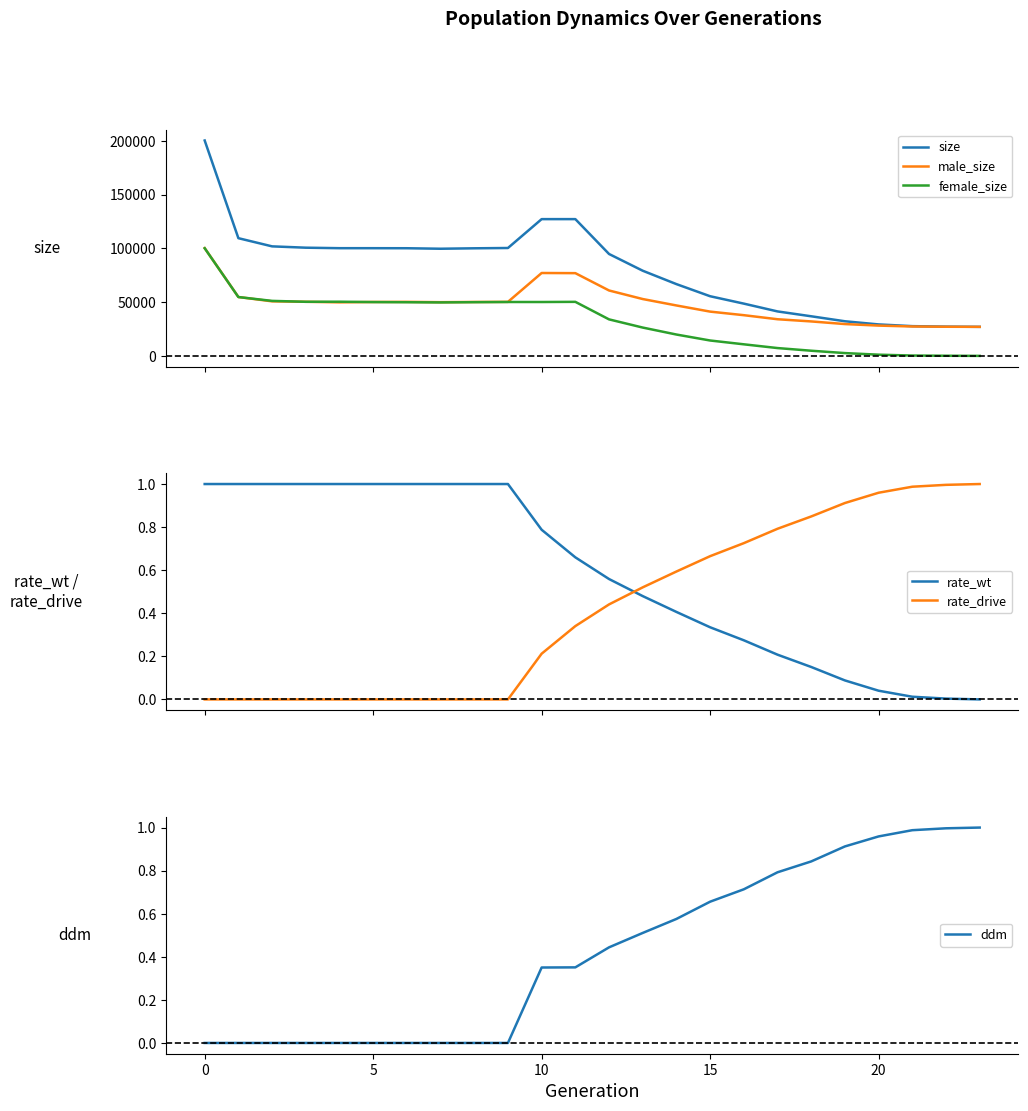

How many intersections are there between rate_drive and rate_wt?

1